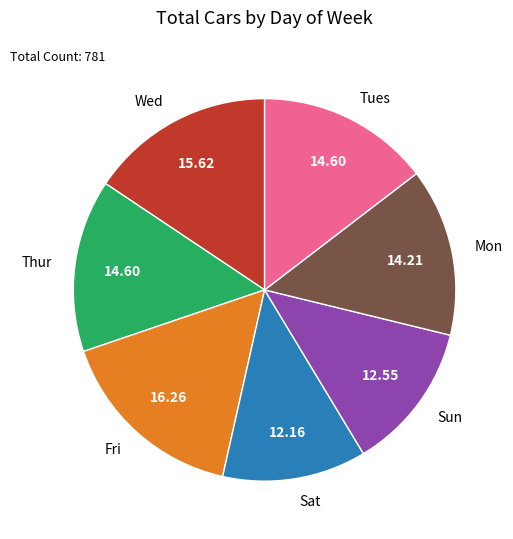

Combined, do Fri and Sat account for over 50%?

No